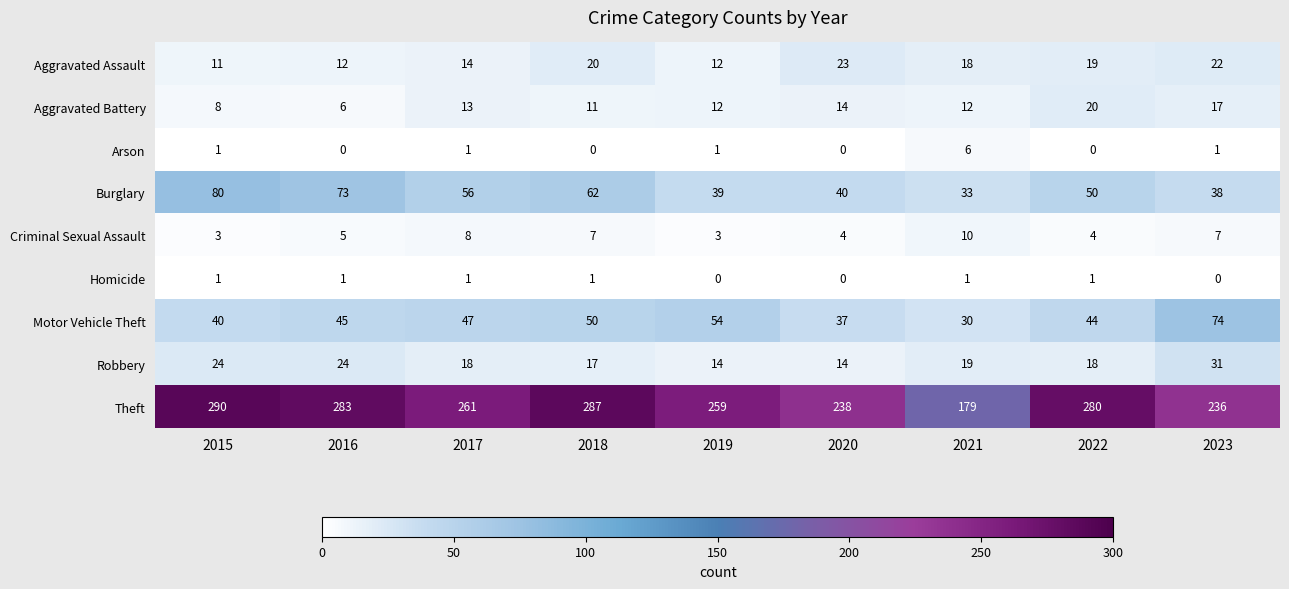

How many series are shown in this chart?

9